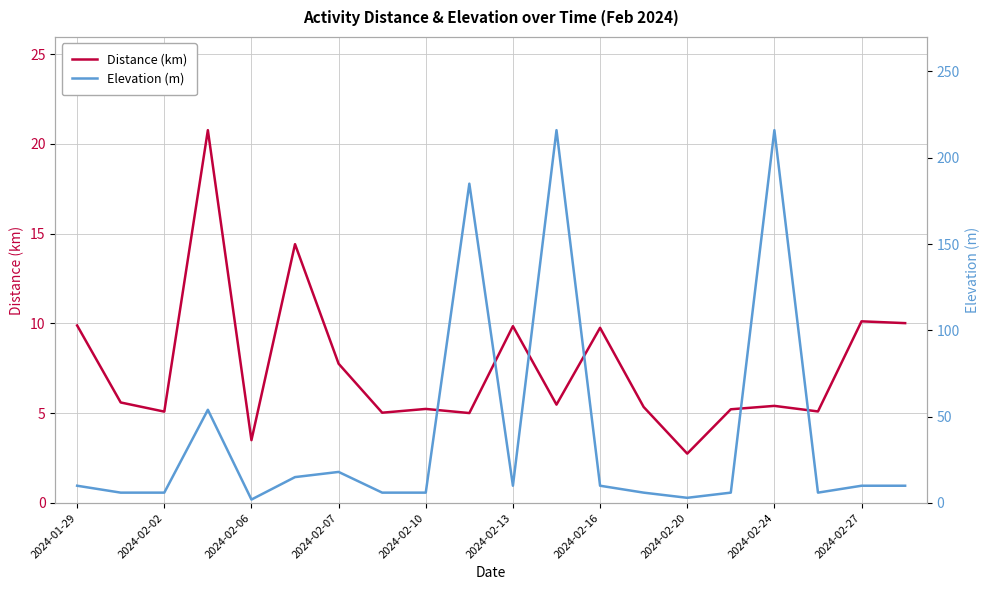

Reading left to right, transcribe all the data shown in this chart.

Distance (km): 9.9	5.6	5.1	20.8	3.5	14.4	7.8	5.0	5.2	5.0	9.8	5.5	9.8	5.3	2.8	5.2	5.4	5.1	10.1	10.0
Elevation (m): 10.0	6.0	6.0	54.0	2.0	15.0	18.0	6.0	6.0	185.0	10.0	216.0	10.0	6.0	3.0	6.0	216.0	6.0	10.0	10.0